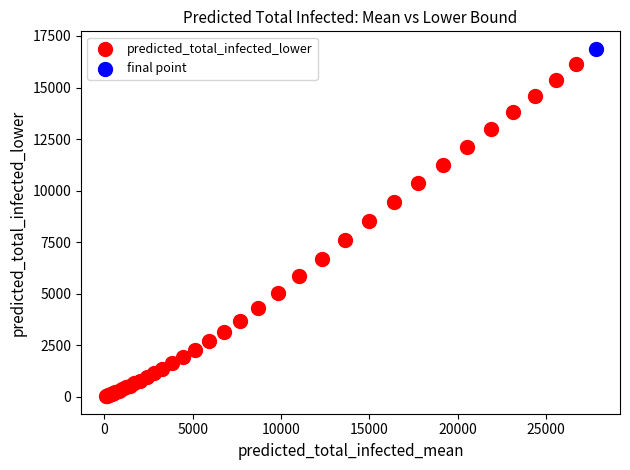

What are all the series names shown in the legend?

predicted_total_infected_lower, final point